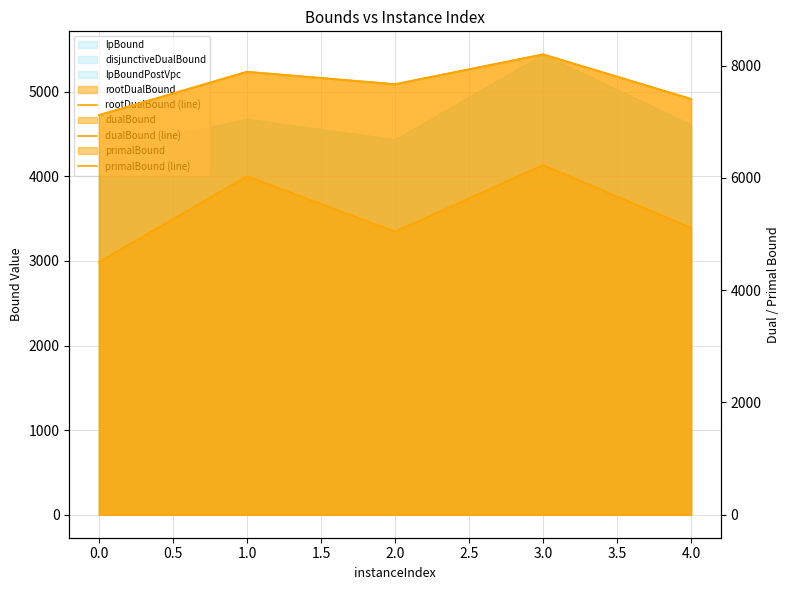

Is the value of rootDualBound (line) at 0.0 greater than the value of dualBound (line) at 1.0?

No